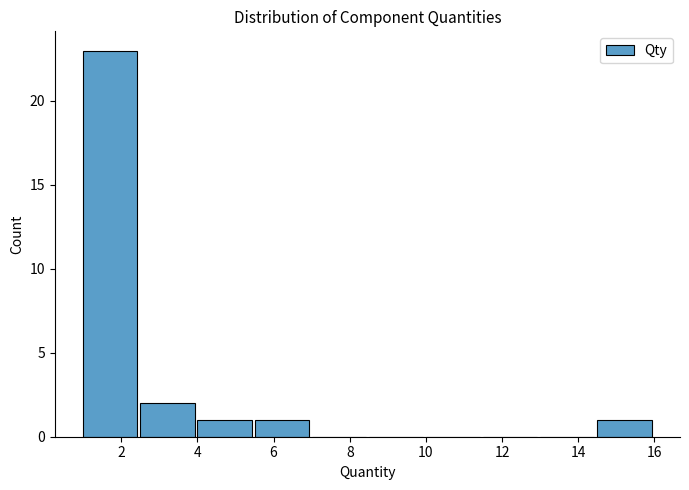

Reading left to right, transcribe this chart: for each bar, give the range it covers on the x-axis and its height. Neither the bar edges nor the heights are printed on the chart, so give them approximately, as read against the axes.

1.0 to 2.5: 23
2.5 to 4.0: 2
4.0 to 5.5: 1
5.5 to 7.0: 1
7.0 to 8.5: 0
8.5 to 10.0: 0
10.0 to 11.5: 0
11.5 to 13.0: 0
13.0 to 14.5: 0
14.5 to 16.0: 1